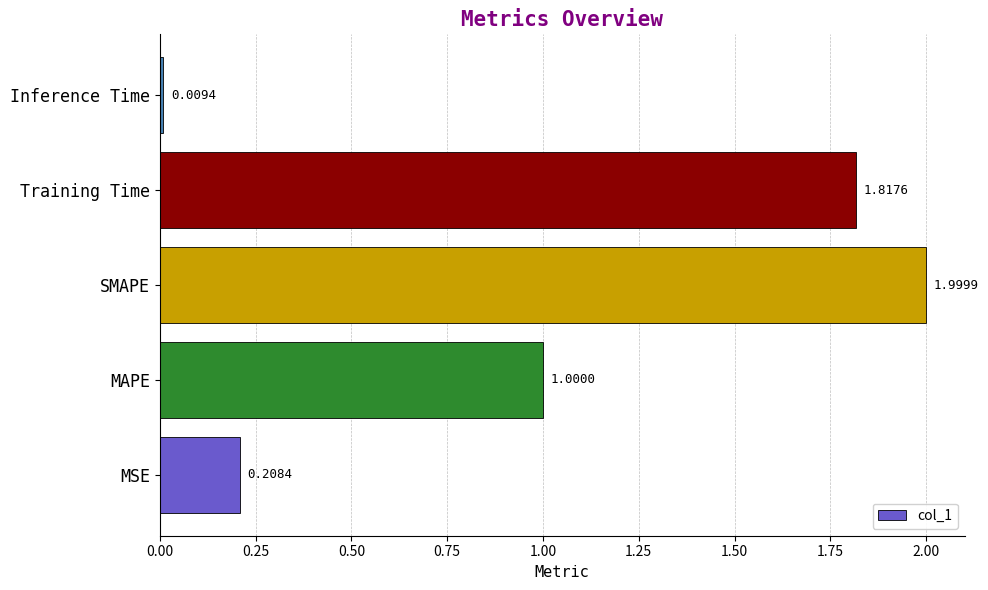

How many data points does each series have?

5